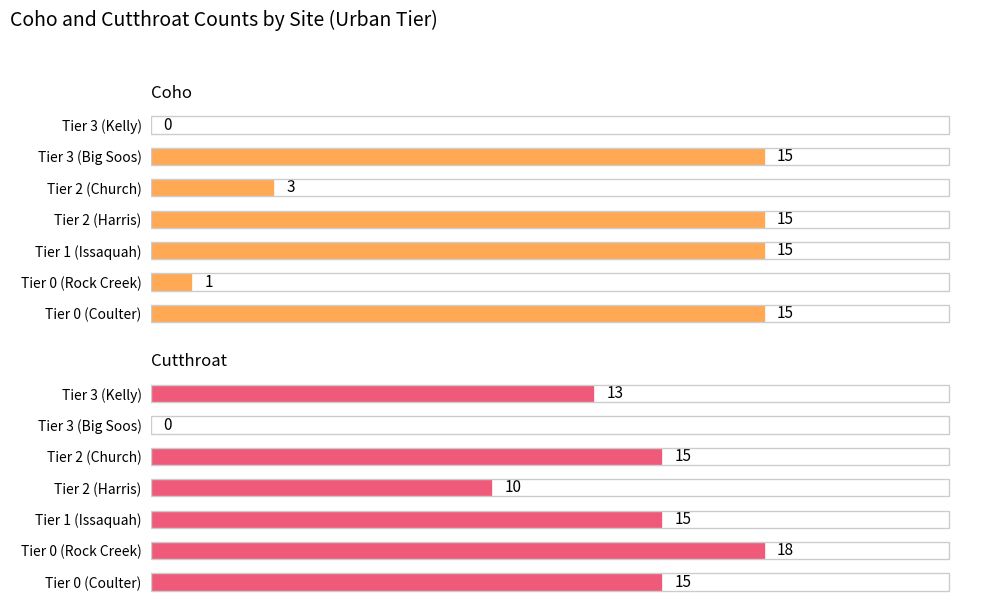

Count the number of data series in this chart.

2